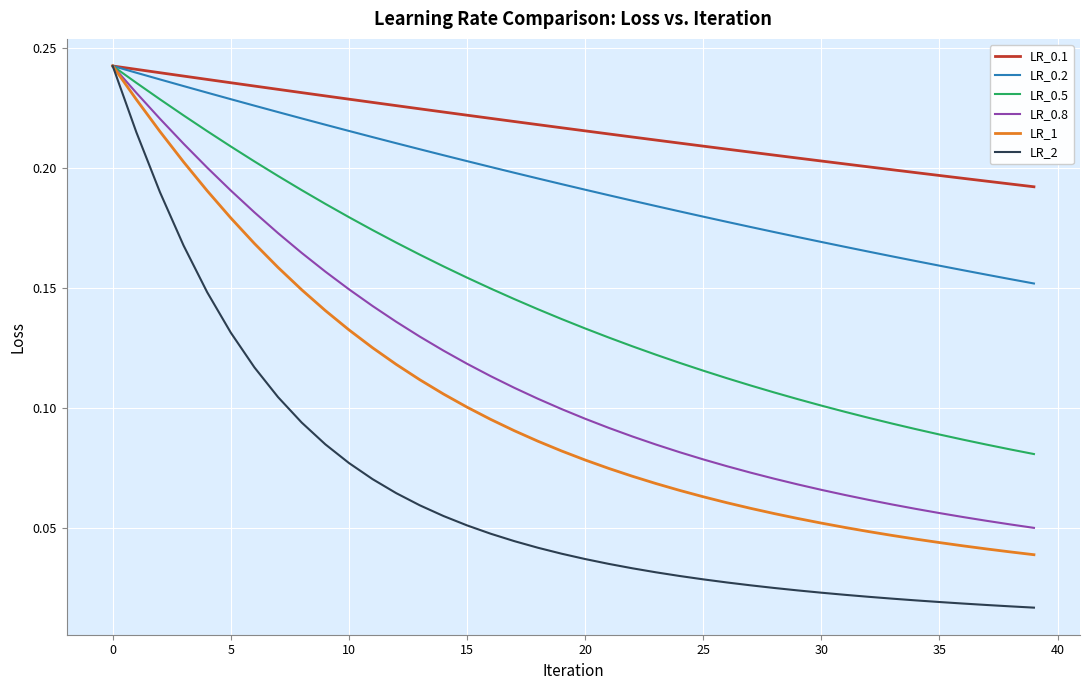

Which series has the largest total across all categories?

LR_0.1